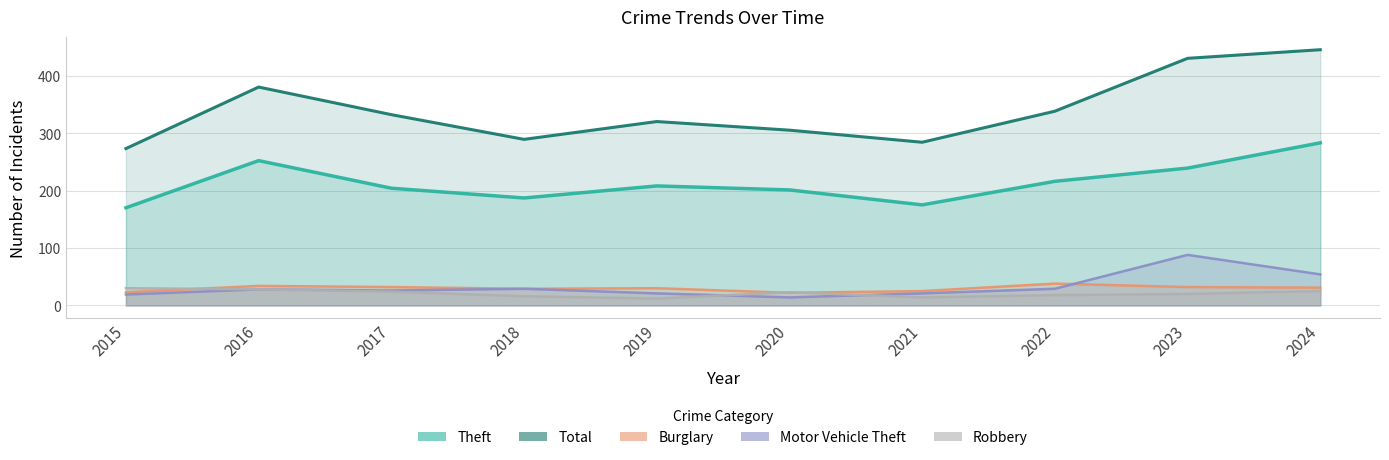

True or false: Robbery and Motor Vehicle Theft cross at least once.

True